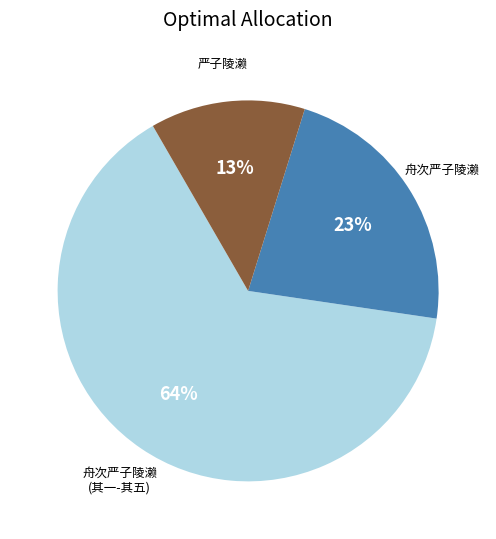

Is there a majority slice in this chart?

Yes